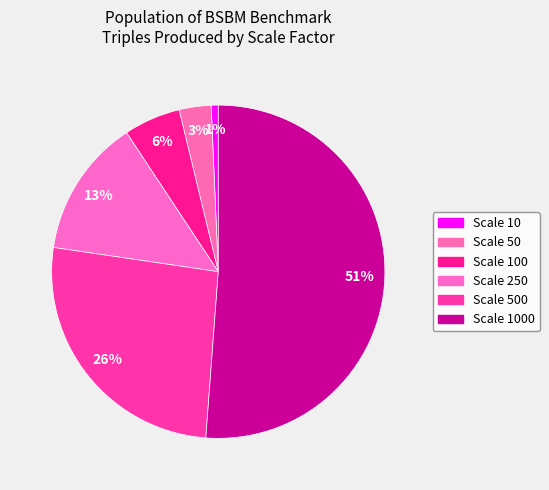

How many segments does this pie chart have?

6